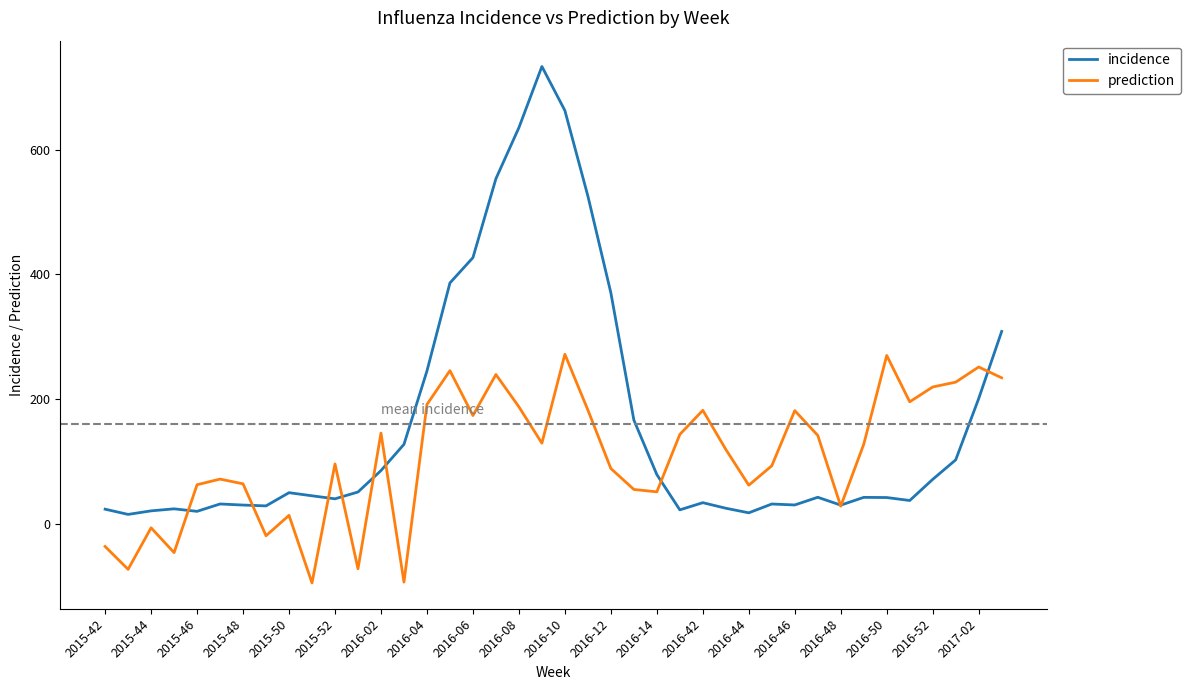

Which series has the largest total across all categories?

incidence